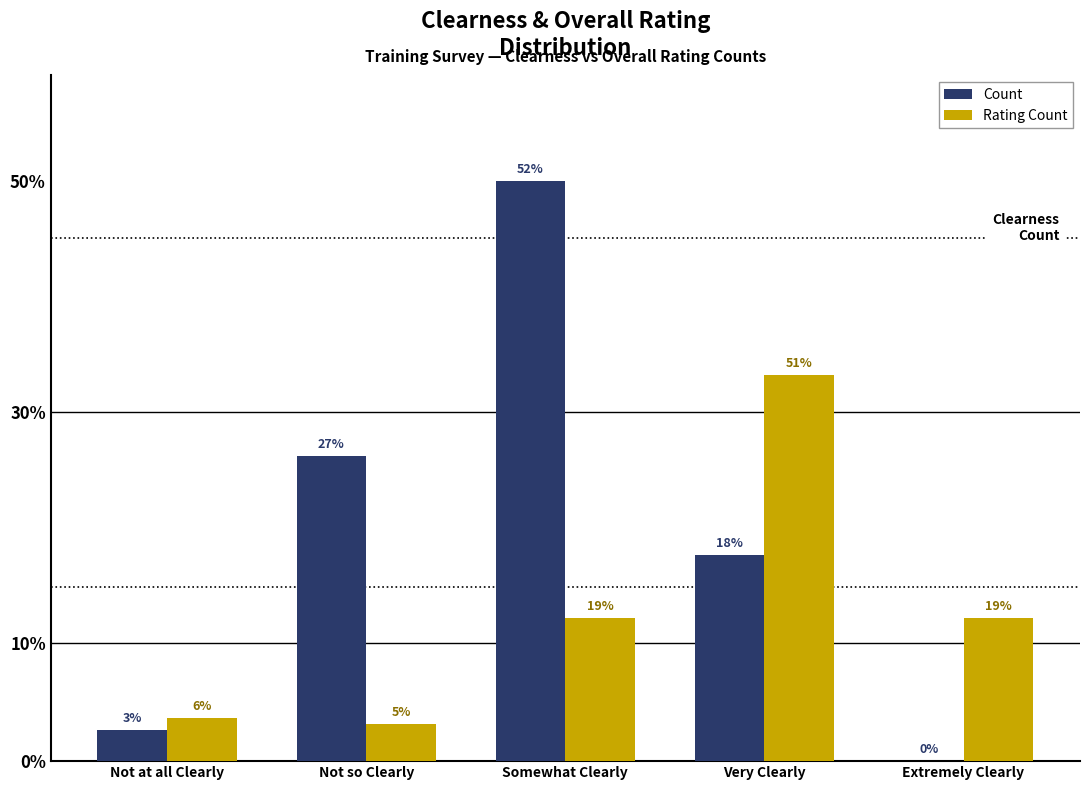

True or false: Rating Count has a value of 34 at Extremely Clearly.

False